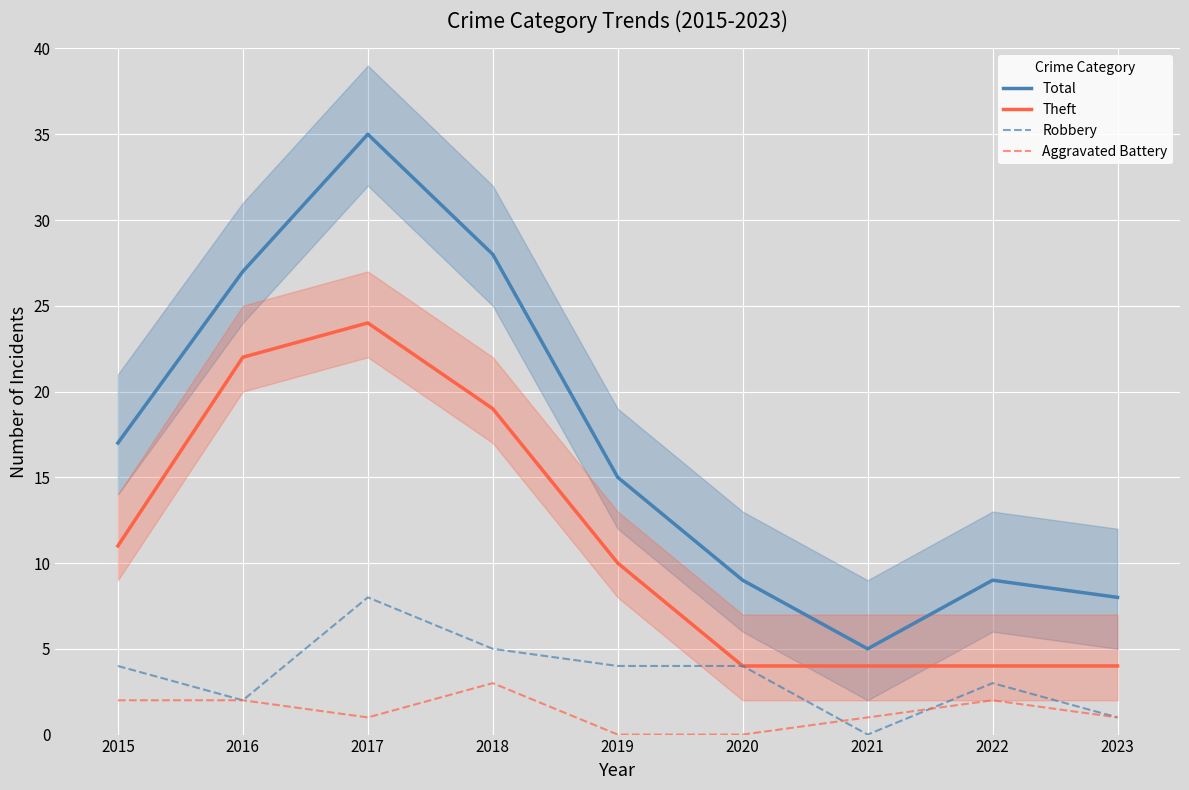

What is the difference between the Aggravated Battery values at 2016 and 2020?

2